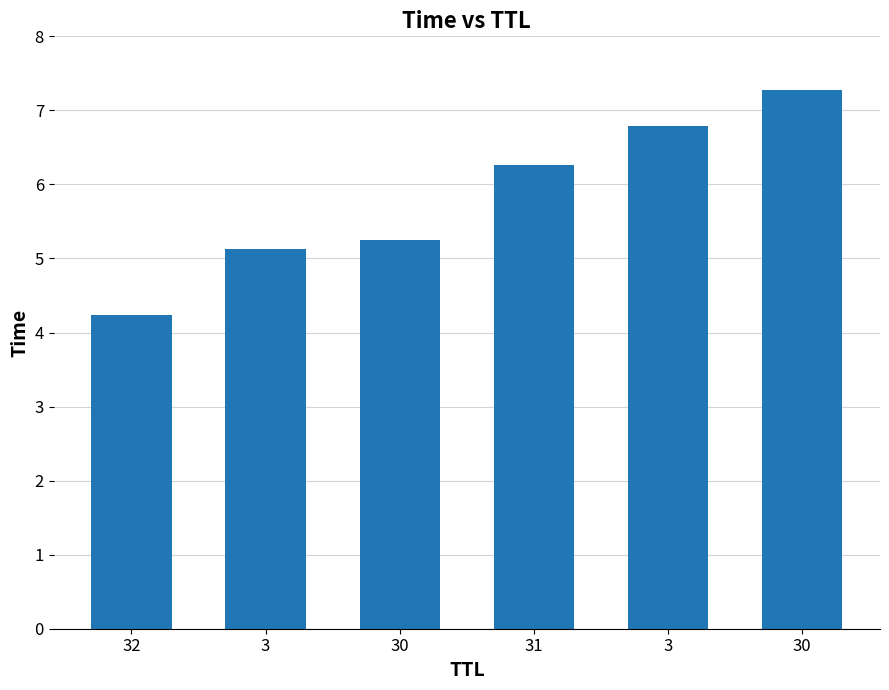

True or false: the data shows 12.1 at 3.

False